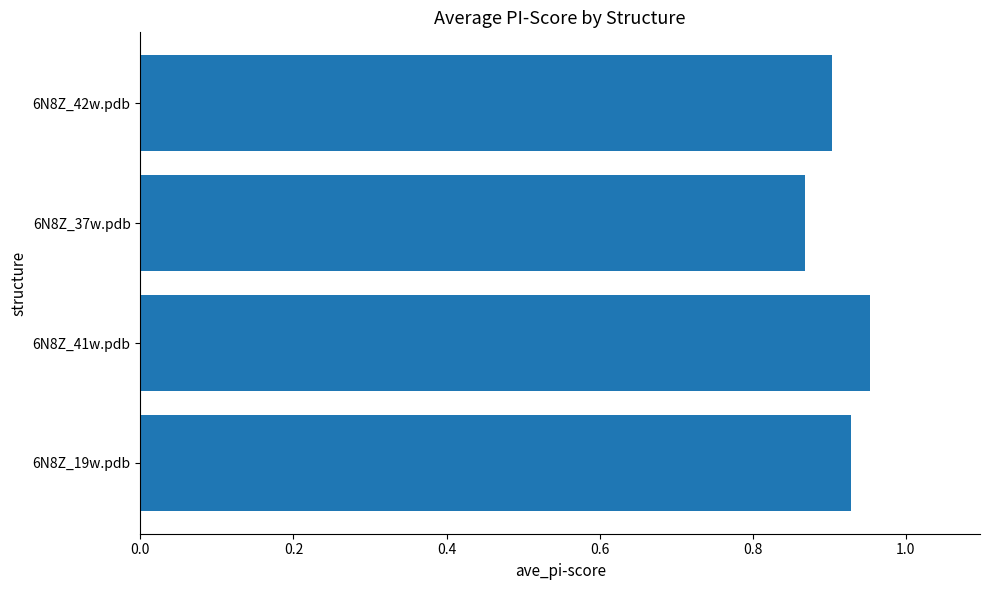

What is the sum of the values at 6N8Z_41w.pdb and 6N8Z_42w.pdb?

1.9